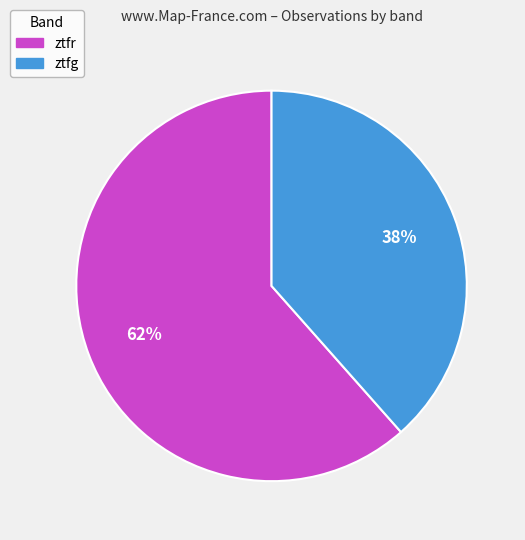

Is it true that ztfr is 49% of the pie?

False